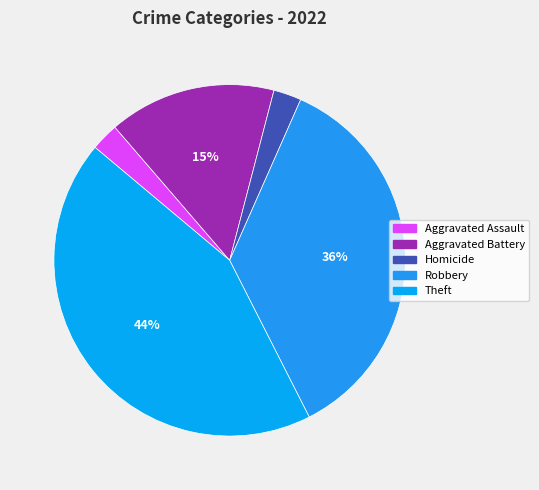

Combined, do Aggravated Assault and Robbery account for over 50%?

No